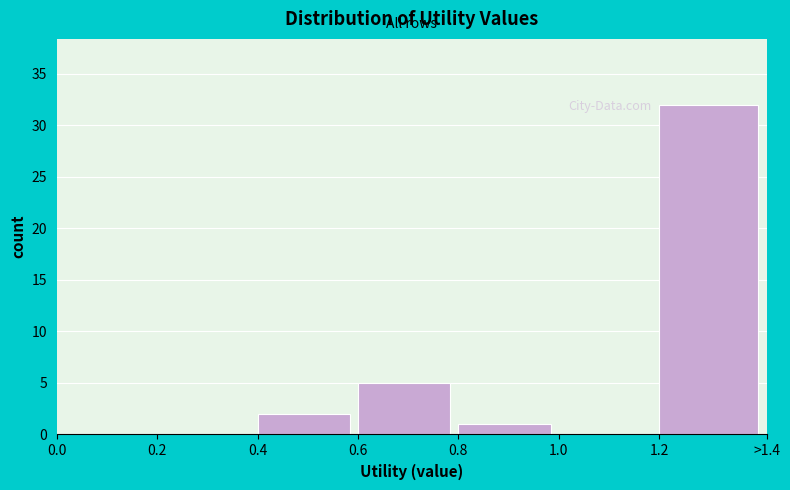

Reading left to right, transcribe all the data shown in this chart.

0.0=0	0.2=0	0.4=2	0.6=5	0.8=1	1.0=0	1.2=32